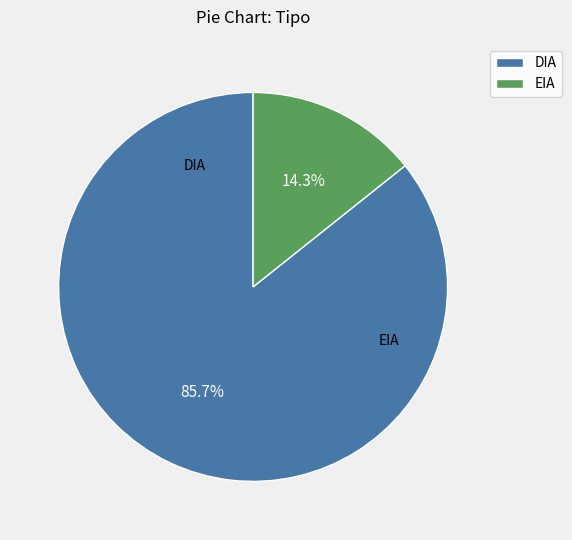

How many segments does this pie chart have?

2